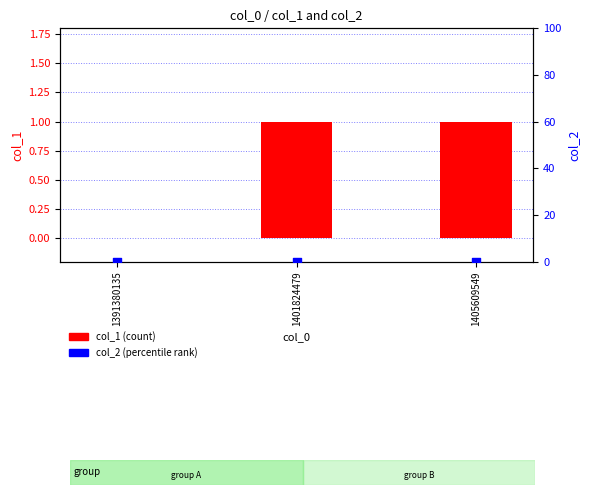

Which series reaches the minimum Y coordinate?

col_1 (count)